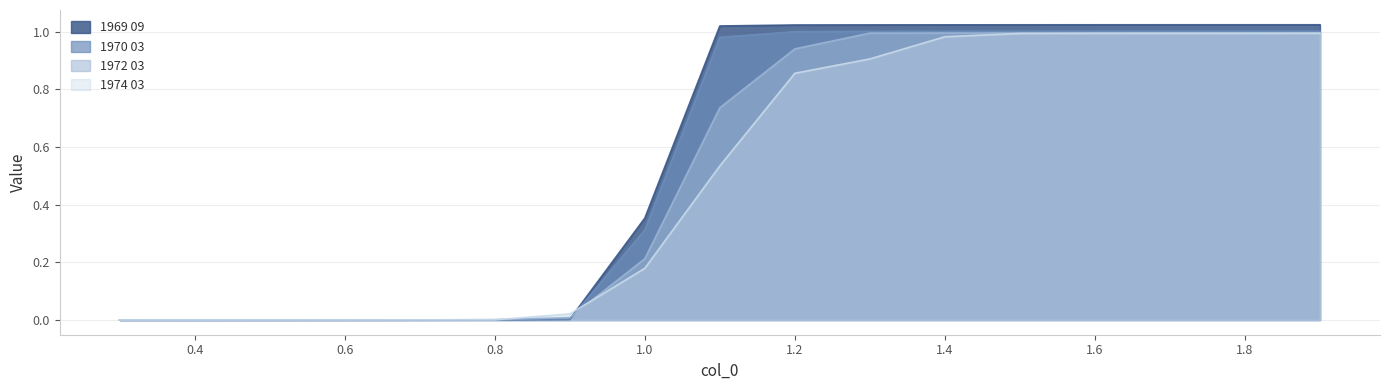

What is the sum of the 1972 03 values at 1.3 and 1.6?

2.0